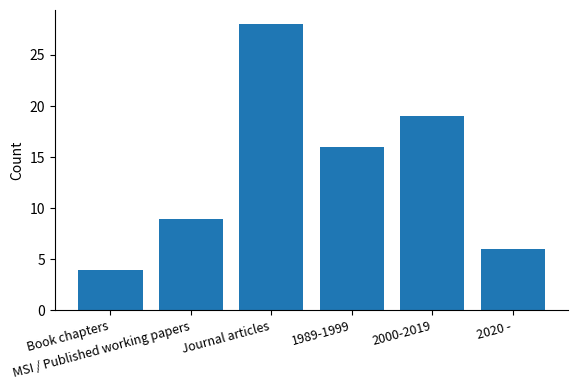

What is the value of the 6th bar from the left?

6